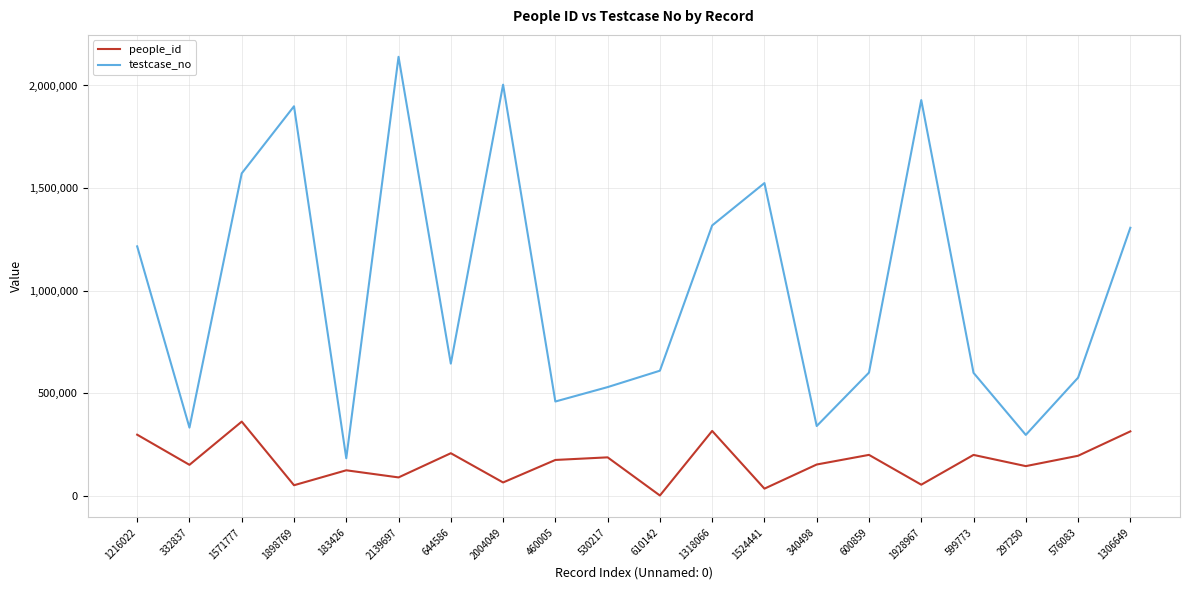

Rank the series at 1318066 from lowest to highest value.

people_id, testcase_no